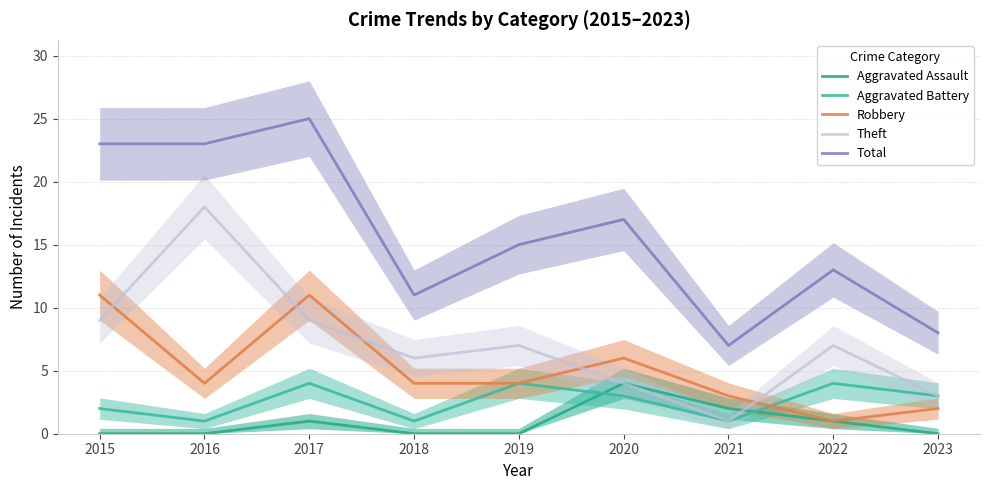

Is the value of Total at 2019 greater than the value of Robbery at 2021?

Yes